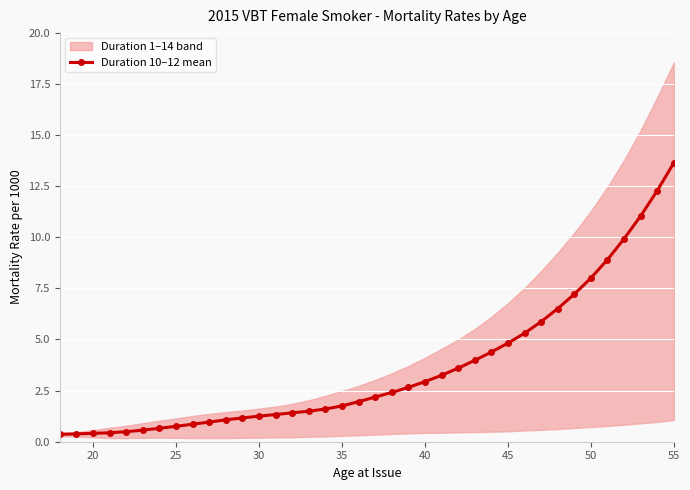

How many values are below 2?

19